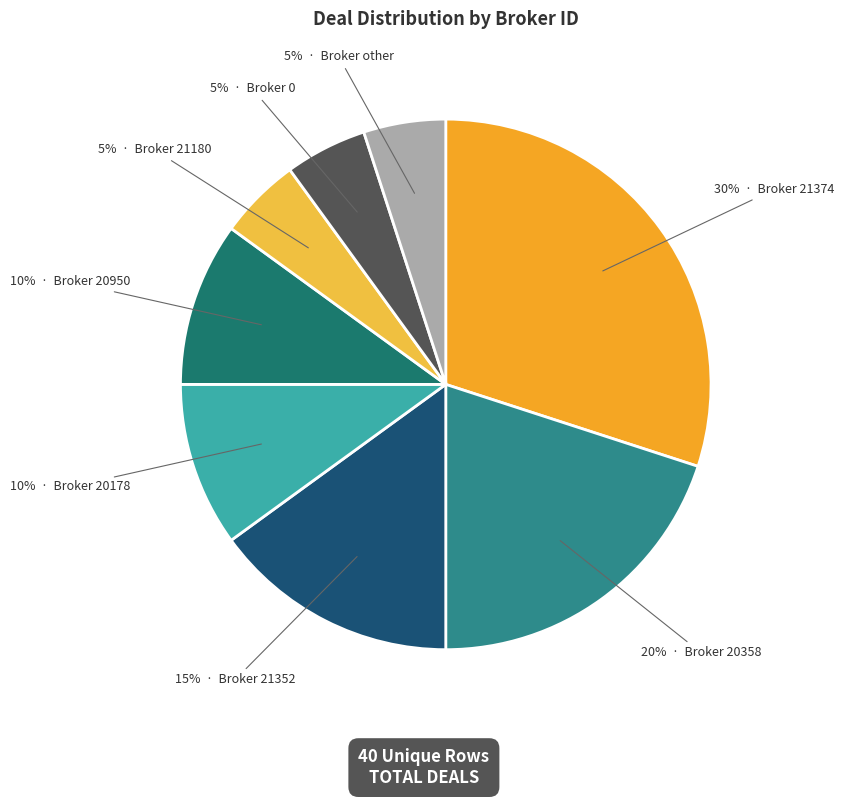

How many slices are in this pie chart?

8